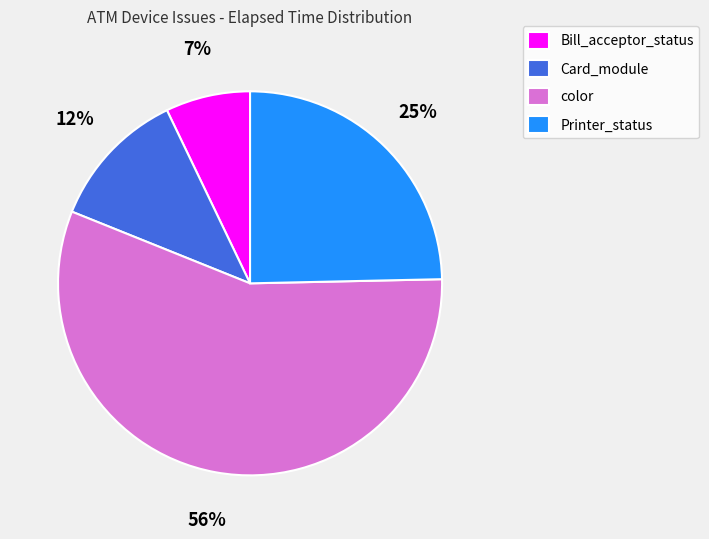

Which category has the biggest portion of the pie?

color